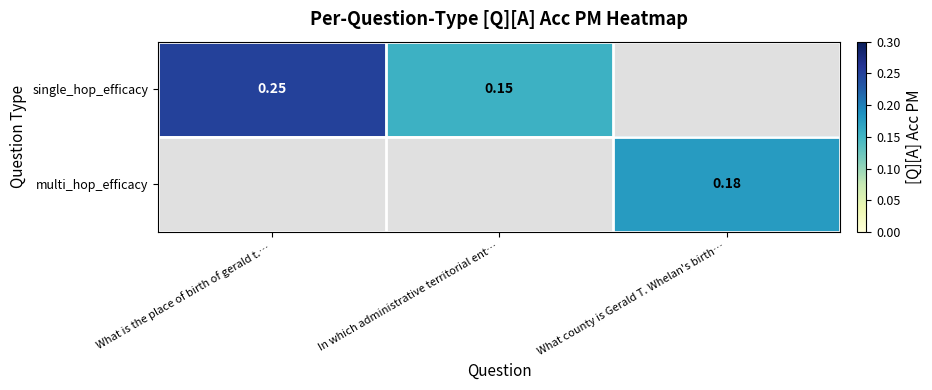

What is the greatest value displayed?

0.2